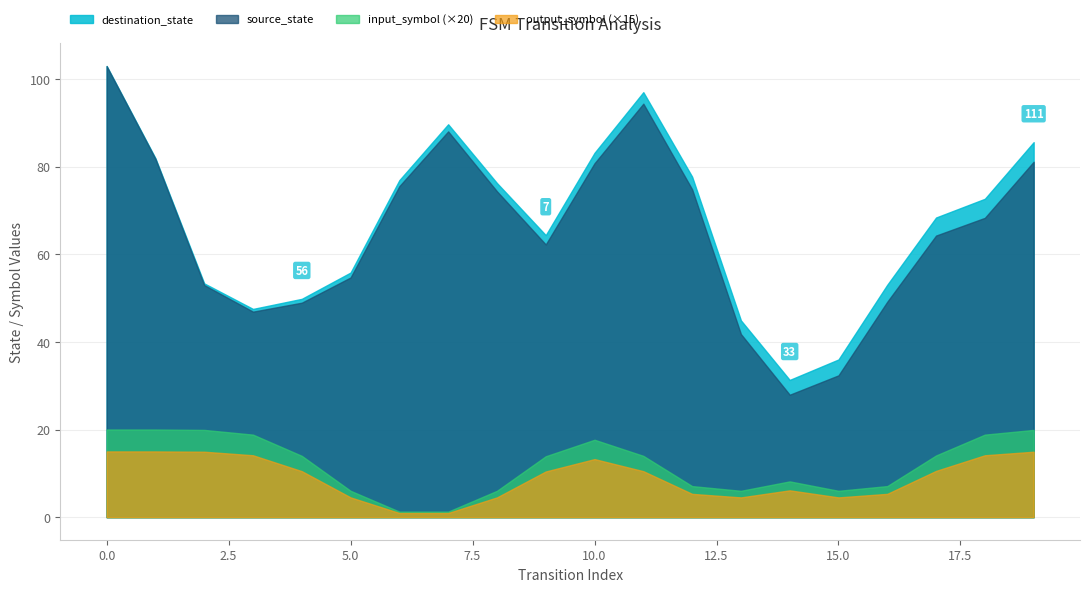

True or false: destination_state and input_symbol (×20) cross at least once.

False